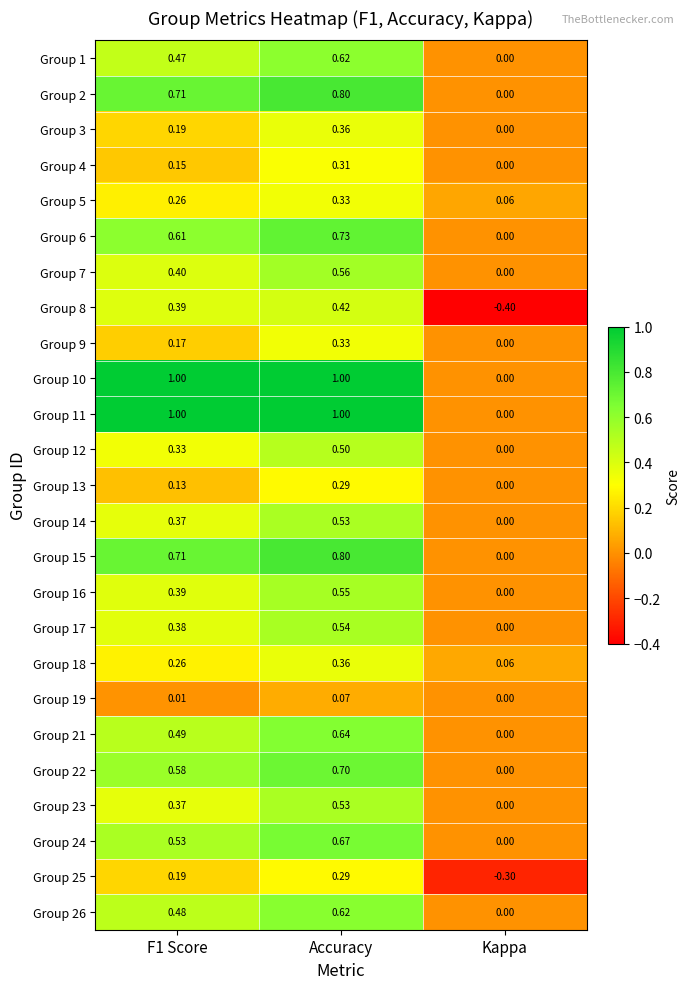

Is the value of Group 7 at Kappa greater than the value of Group 26 at Accuracy?

No